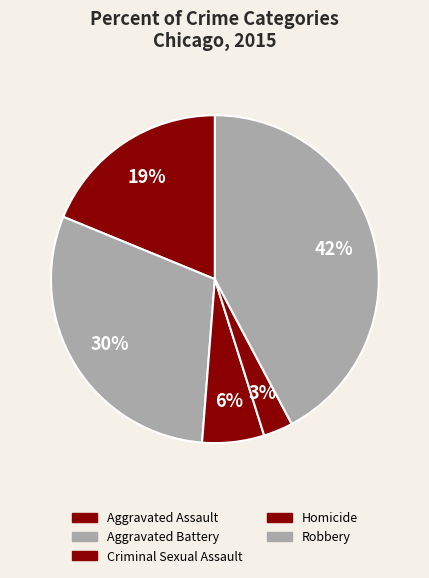

What percentage is the Aggravated Assault slice, to the nearest percent?

19%